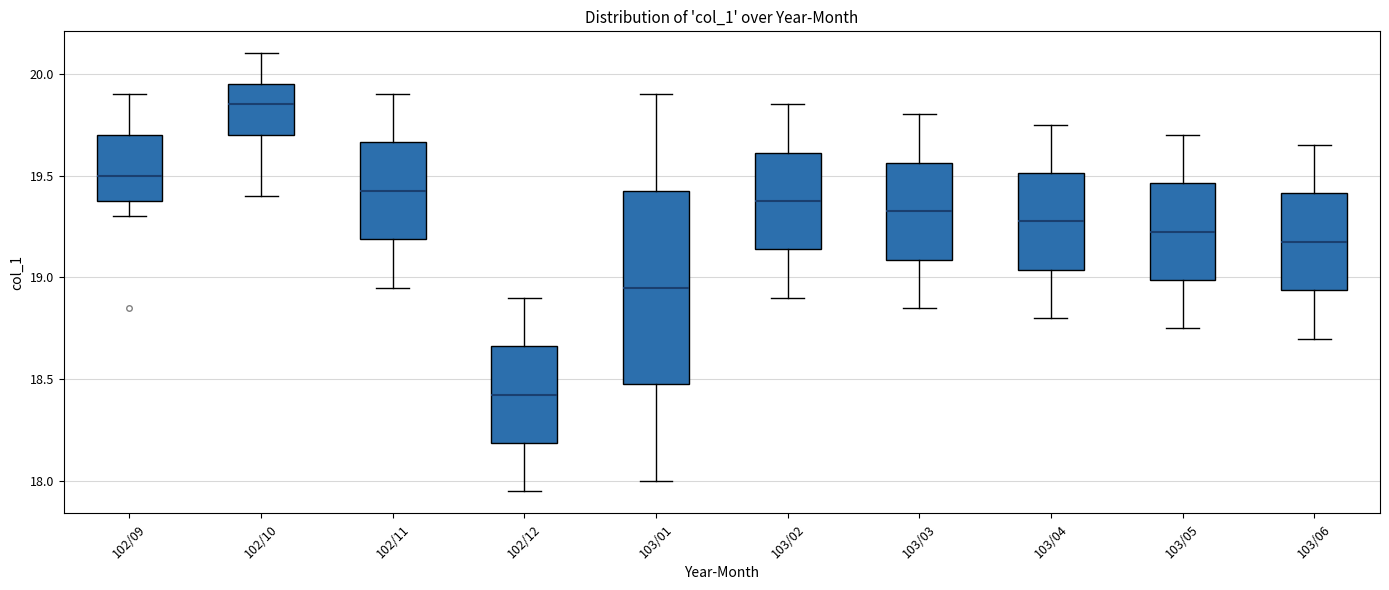

Reading left to right, read every box against the y-axis: the position of its median line, the range the box covers, and the ends of its whiskers. The values are not printed on the chart, so give them approximately, as read against the axis.

102/09: median 19.50, box 19.40 to 19.70, whiskers 19.30 to 19.90
102/10: median 19.85, box 19.70 to 19.95, whiskers 19.40 to 20.10
102/11: median 19.45, box 19.20 to 19.65, whiskers 18.95 to 19.90
102/12: median 18.45, box 18.20 to 18.65, whiskers 17.95 to 18.90
103/01: median 18.95, box 18.50 to 19.45, whiskers 18.00 to 19.90
103/02: median 19.40, box 19.15 to 19.60, whiskers 18.90 to 19.85
103/03: median 19.35, box 19.10 to 19.55, whiskers 18.85 to 19.80
103/04: median 19.30, box 19.05 to 19.50, whiskers 18.80 to 19.75
103/05: median 19.25, box 19.00 to 19.45, whiskers 18.75 to 19.70
103/06: median 19.20, box 18.95 to 19.40, whiskers 18.70 to 19.65